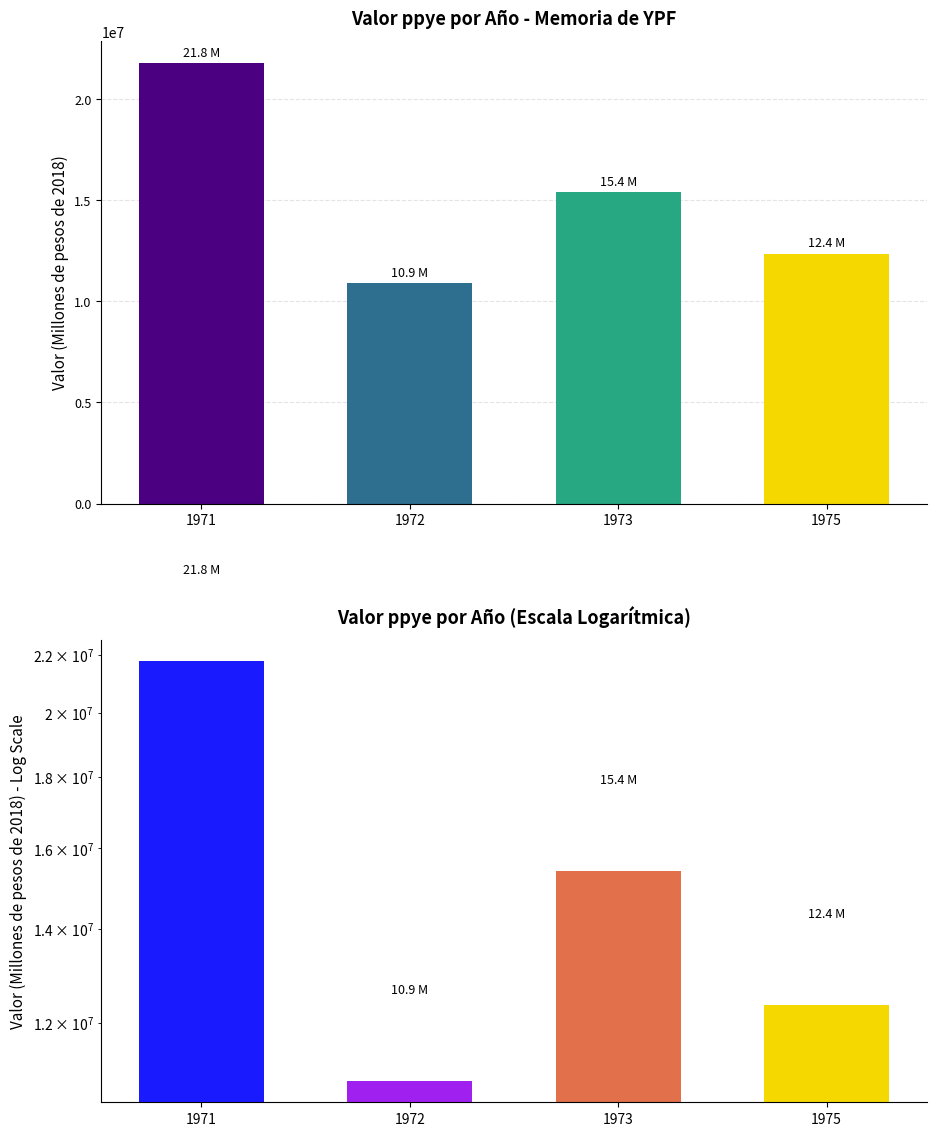

What is the value of the 2nd bar from the left?

10891698.0